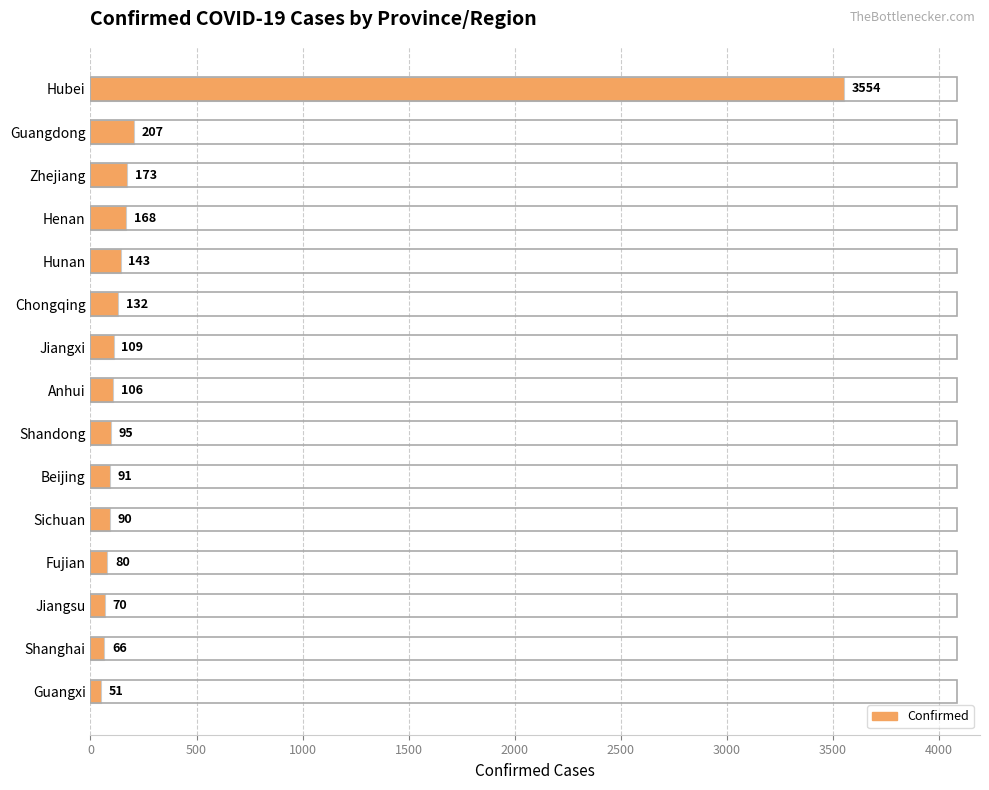

Are the bars grouped side by side (vs. stacked)?

No